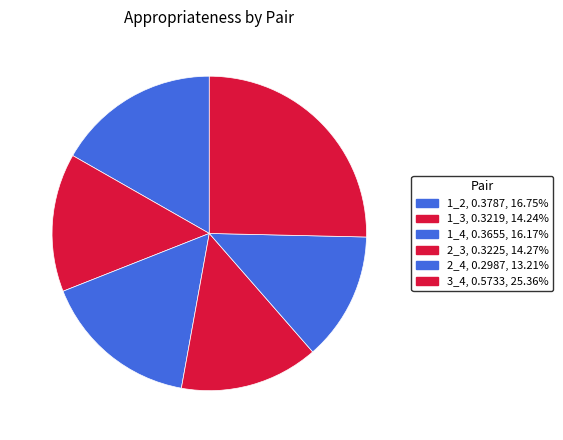

Does any single category account for the majority?

No